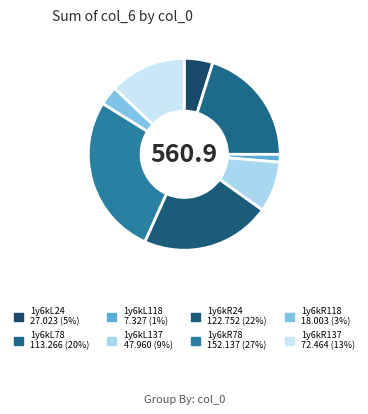

Count the number of slices in the pie.

8